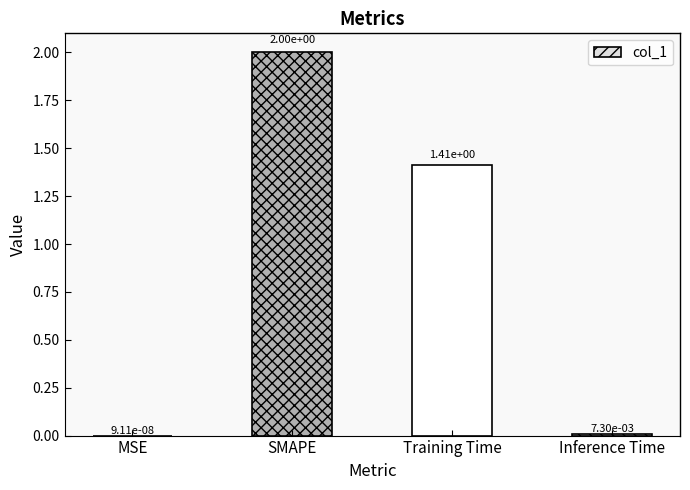

What is the average value?

0.9